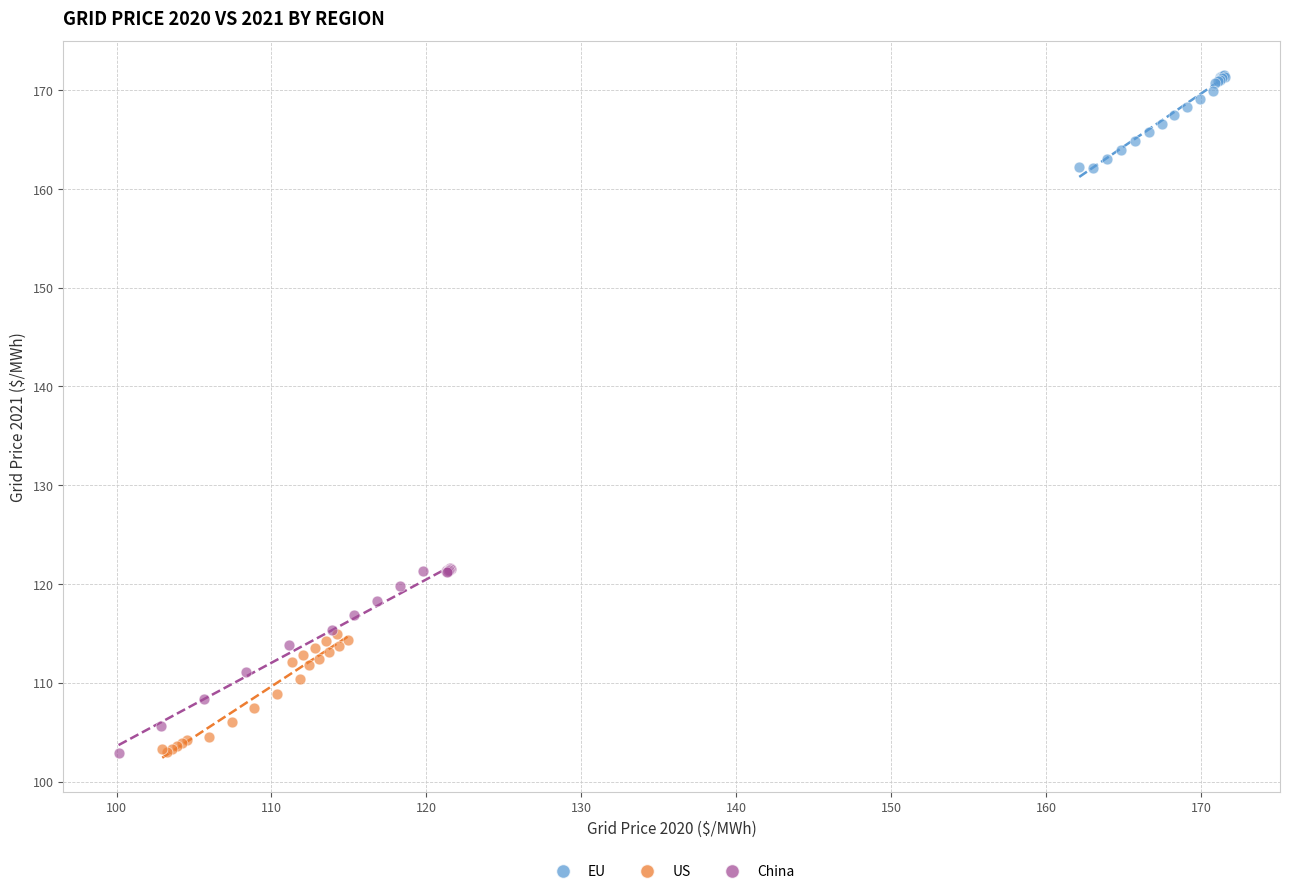

Which series has the widest spread of Y values?

China